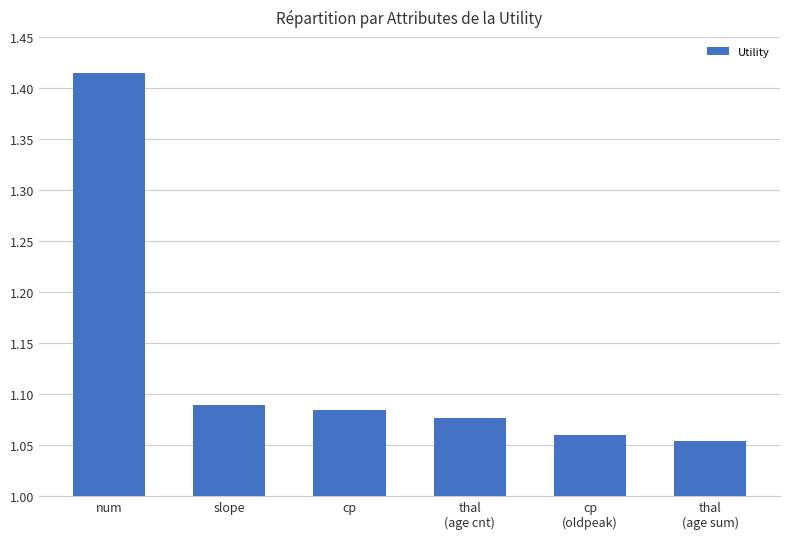

What is the label of the 1st bar from the right?

thal
(age sum)